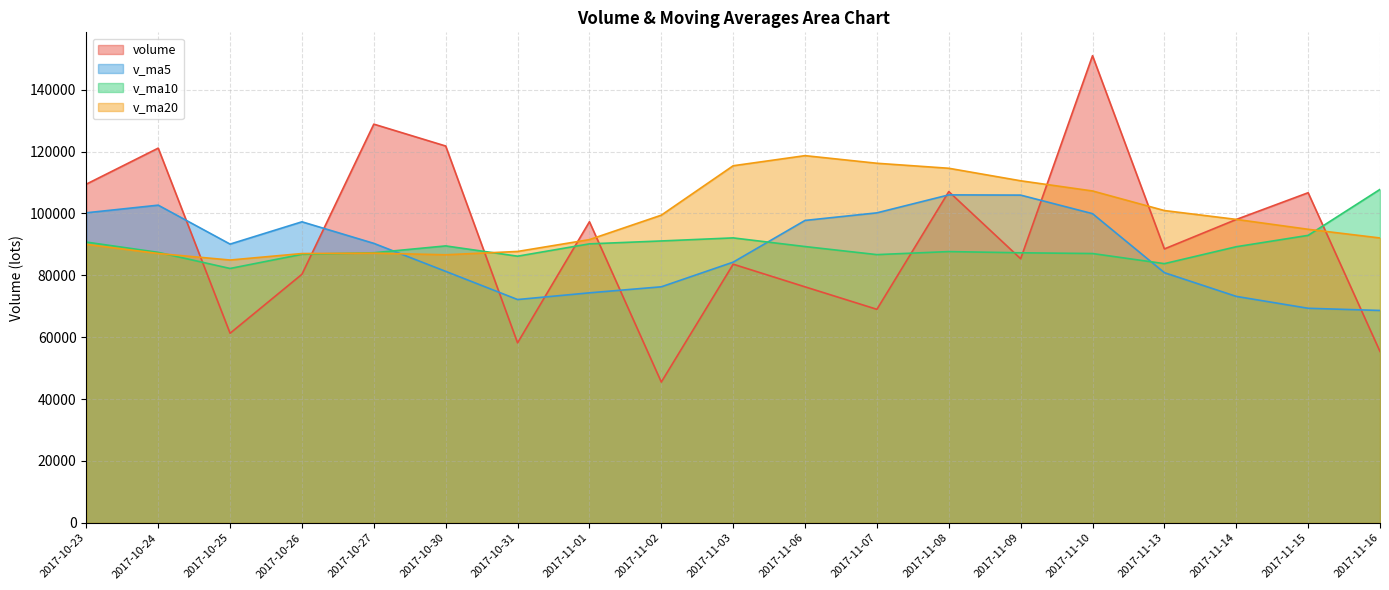

Count the number of data series in this chart.

4